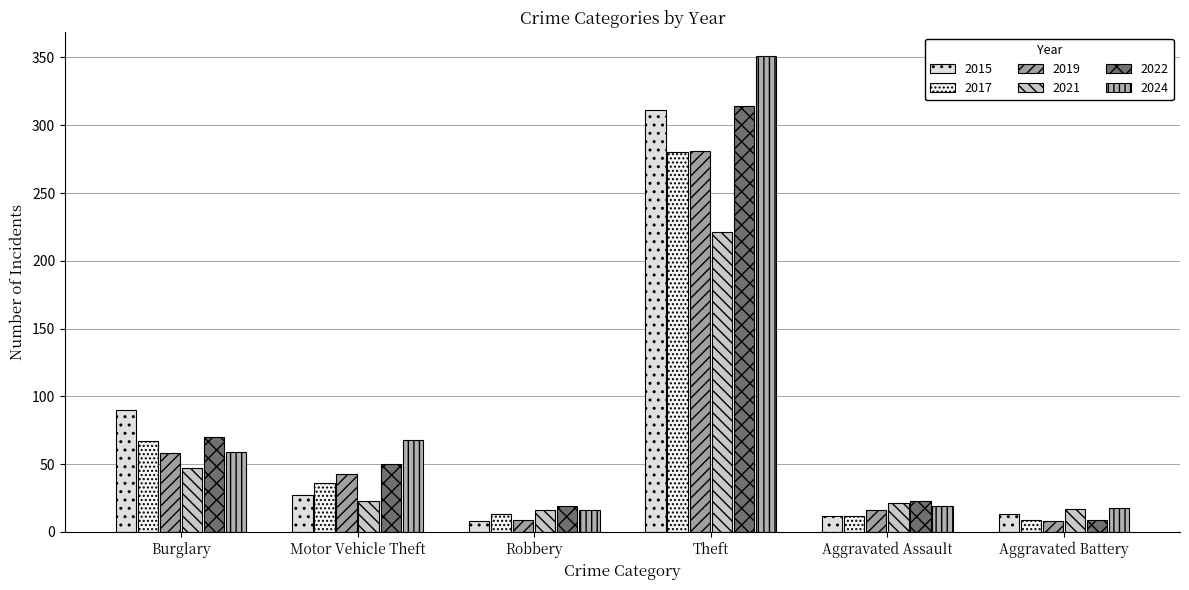

What are all the series names shown in the legend?

2015, 2017, 2019, 2021, 2022, 2024